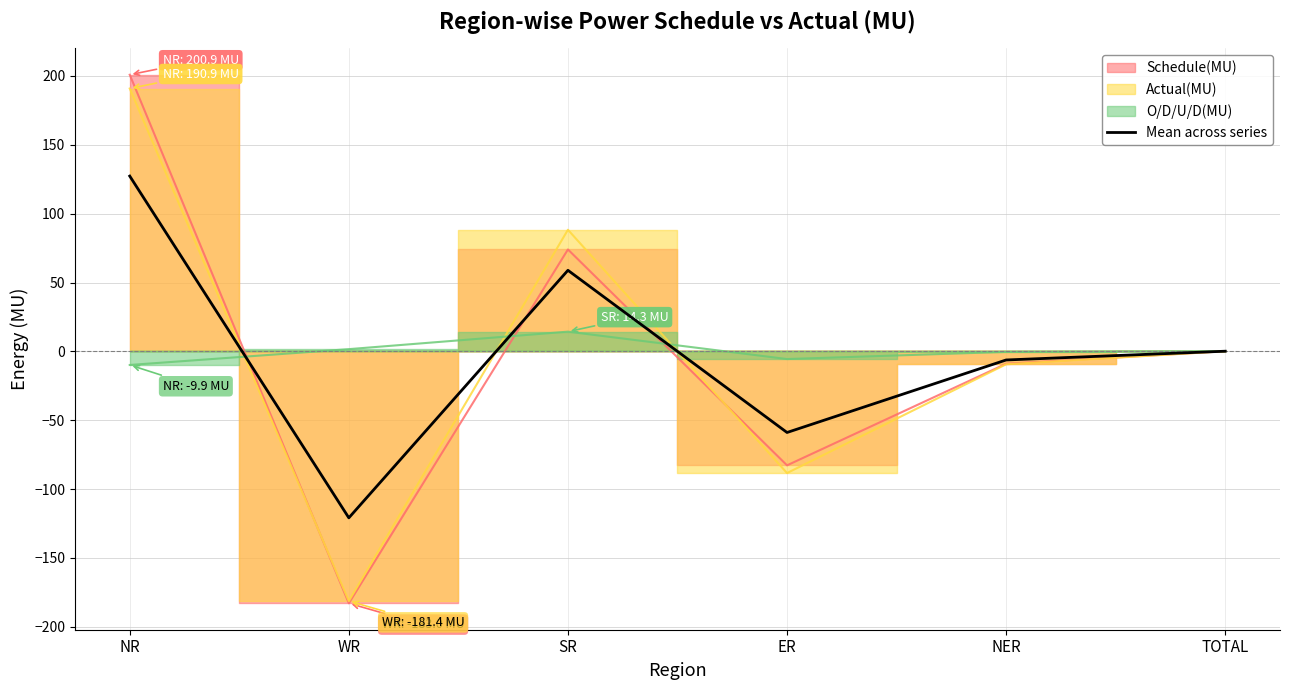

How many data points are less than 0?

3